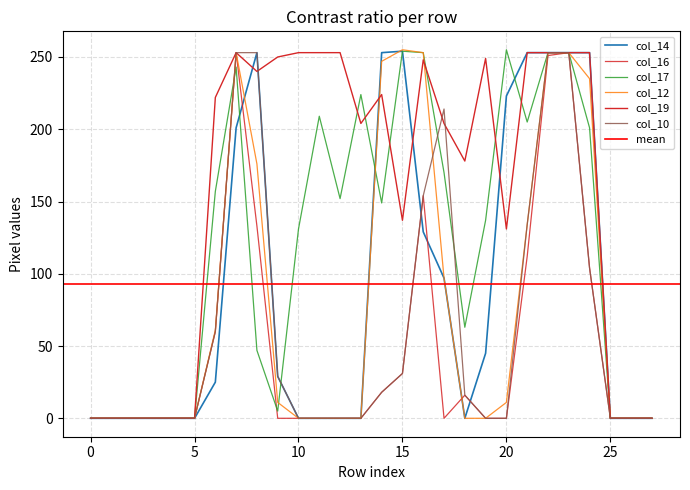

List the labels in order of col_17 value, smallest first.

0, 1, 2, 3, 4, 5, 25, 26, 27, 9, 8, 18, 10, 19, 14, 12, 6, 17, 24, 21, 11, 13, 7, 16, 22, 23, 15, 20